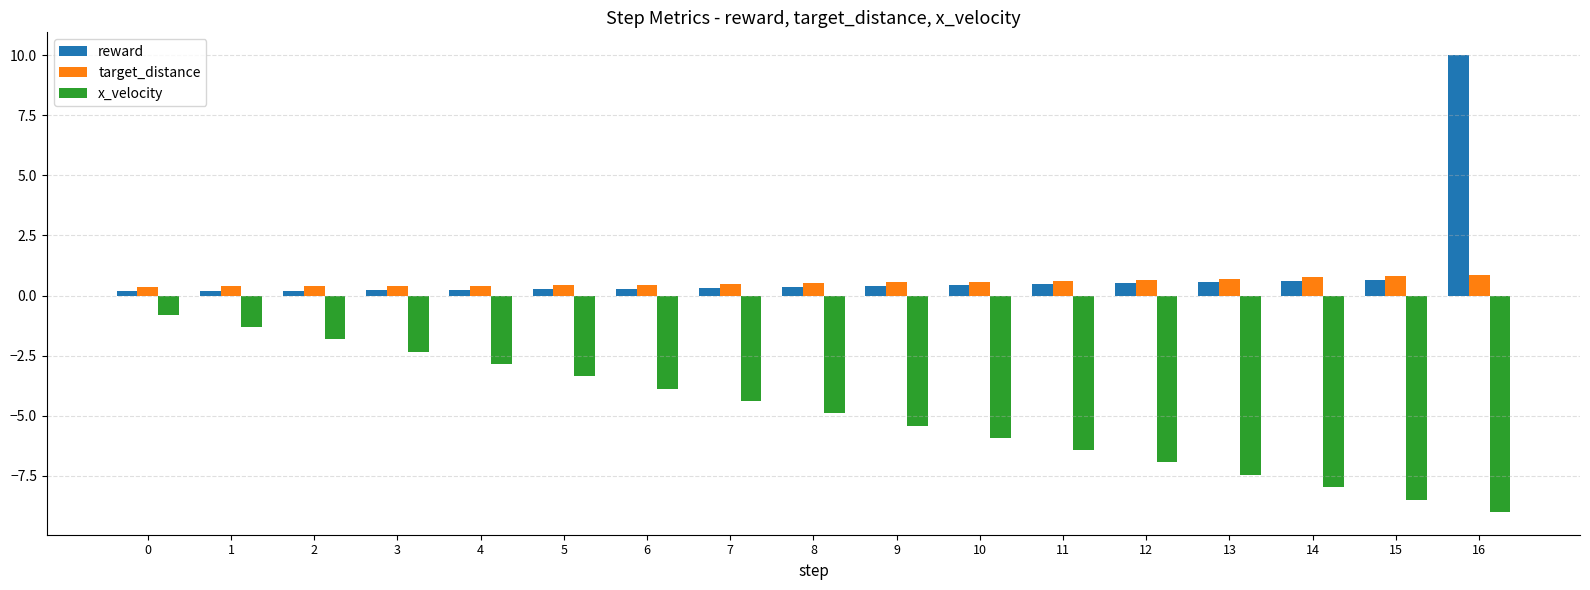

True or false: x_velocity has a value of -2.9 at 2.

False